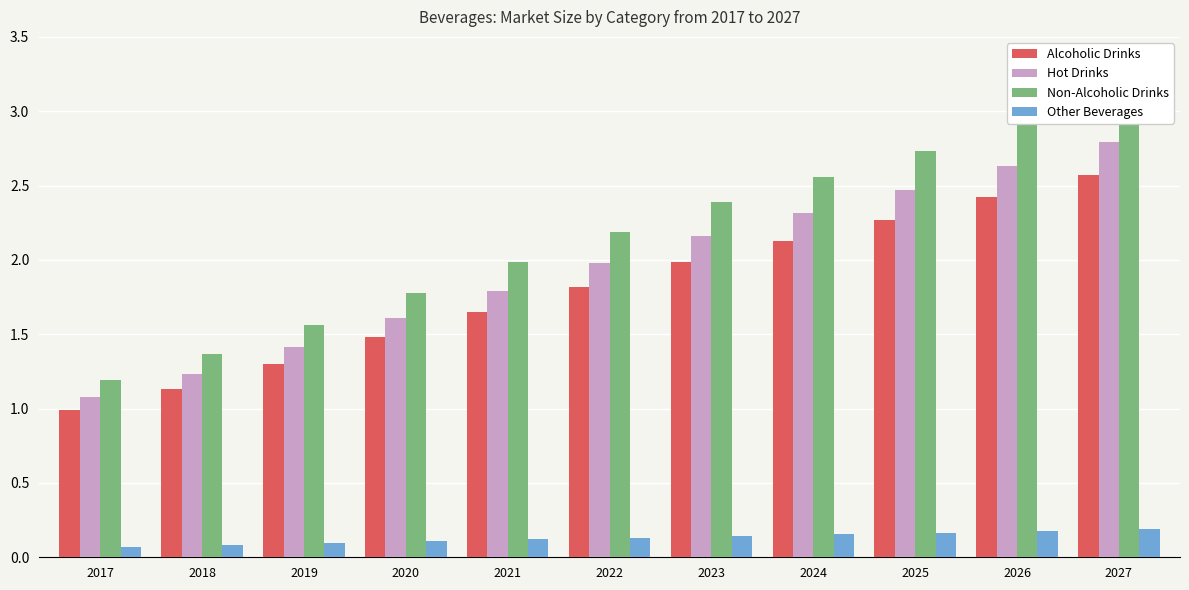

The value of Non-Alcoholic Drinks at 2026 is 2.9. True or false?

True